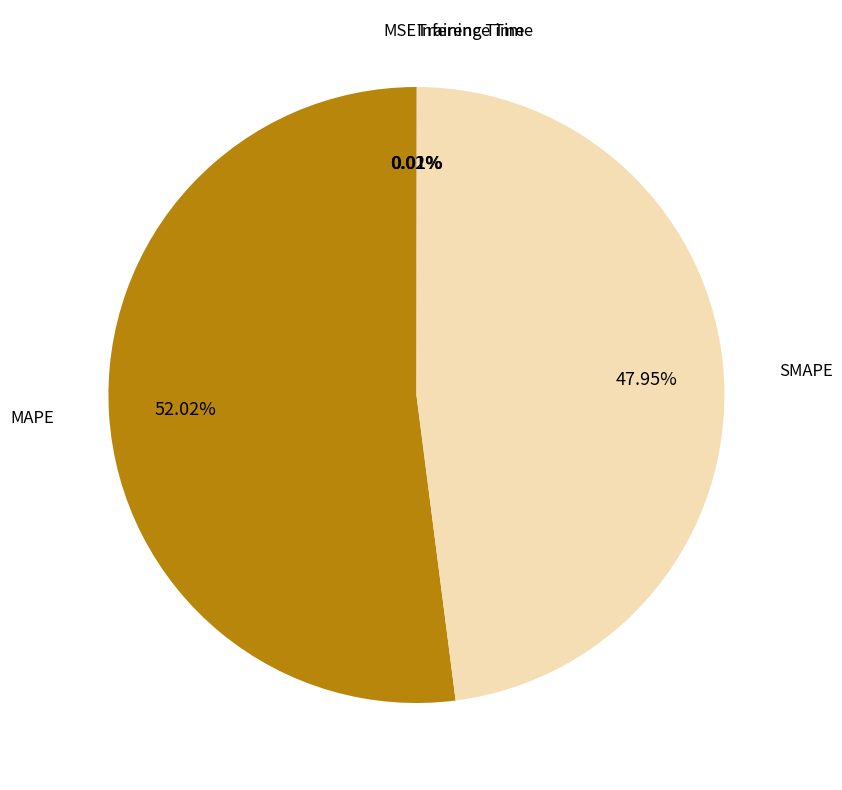

Which slice is the largest?

MAPE